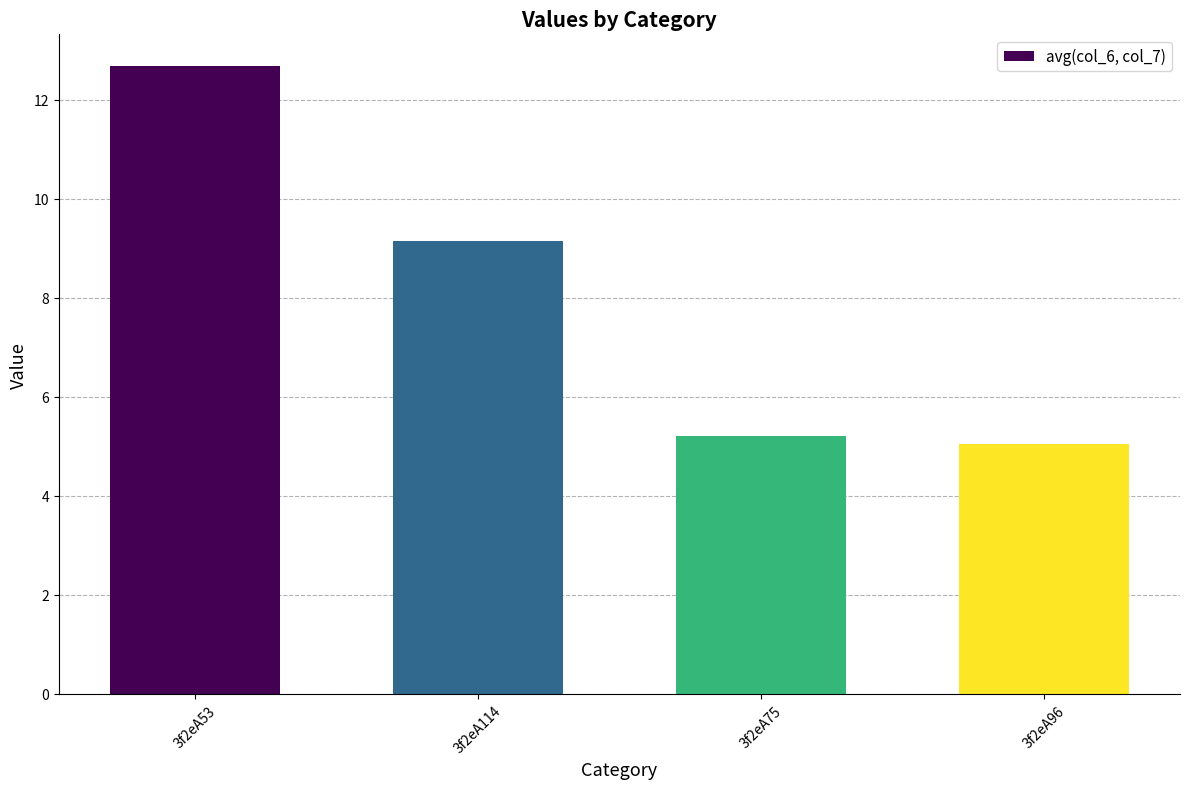

How many series are shown in this chart?

1